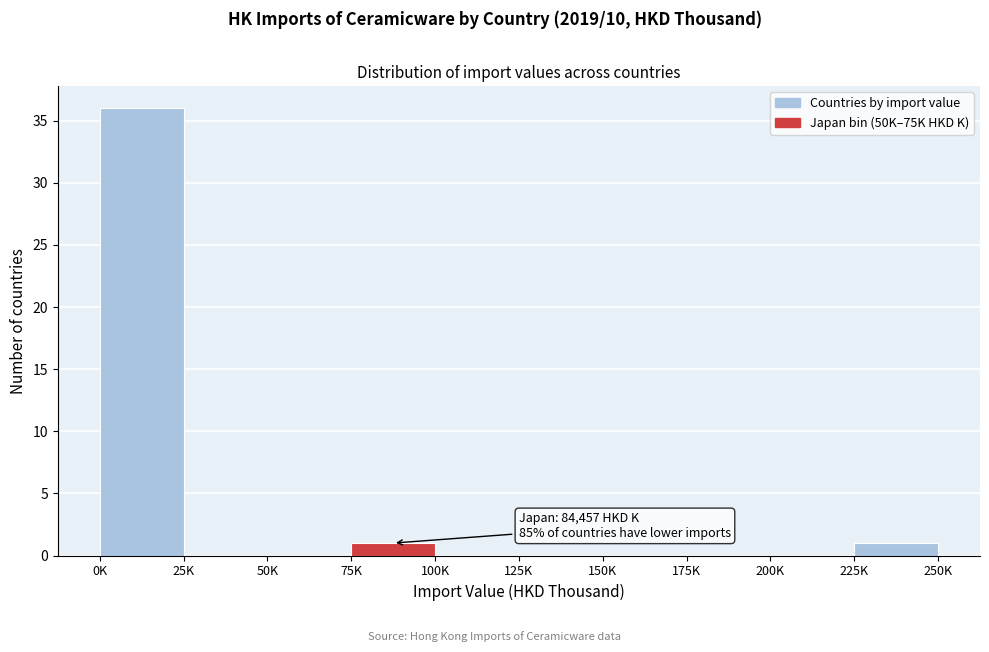

Reading left to right, what are all the values shown in this chart?

0K=36	25K=0	50K=0	75K=1	100K=0	125K=0	150K=0	175K=0	200K=0	225K=1